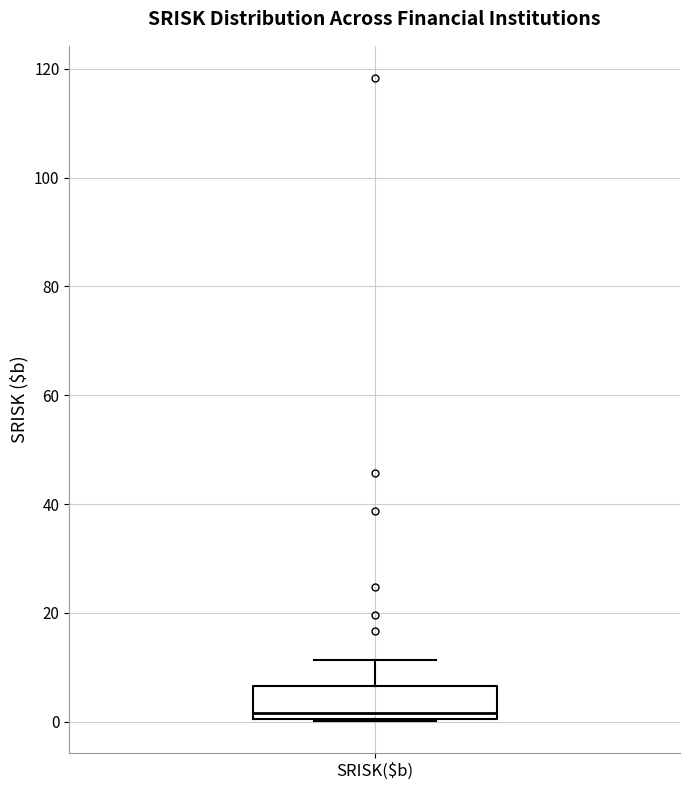

Where is the lower edge of the box for SRISK($b) on the y-axis? The values are not printed on the chart, so give them approximately, as read against the axis.

0